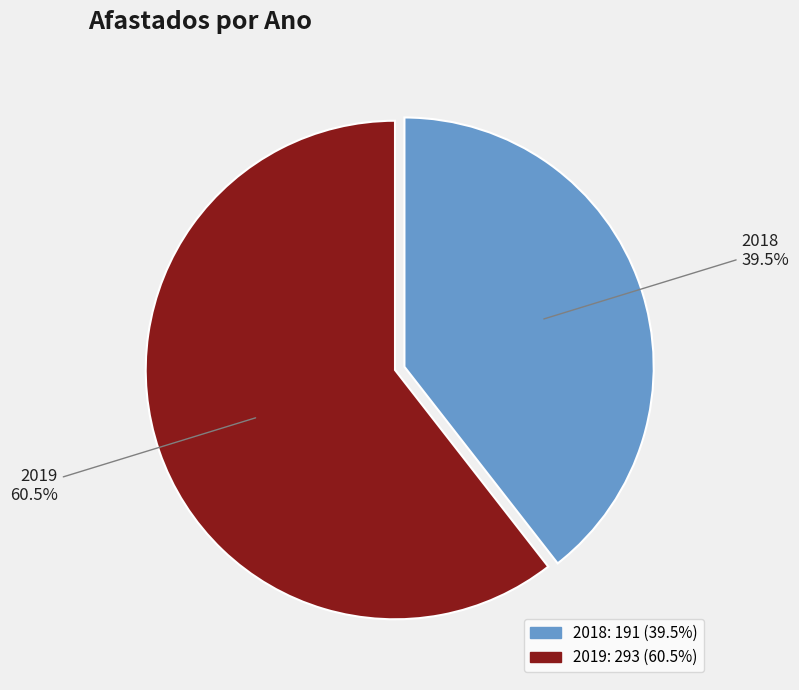

Which category has the smallest portion of the pie?

2018